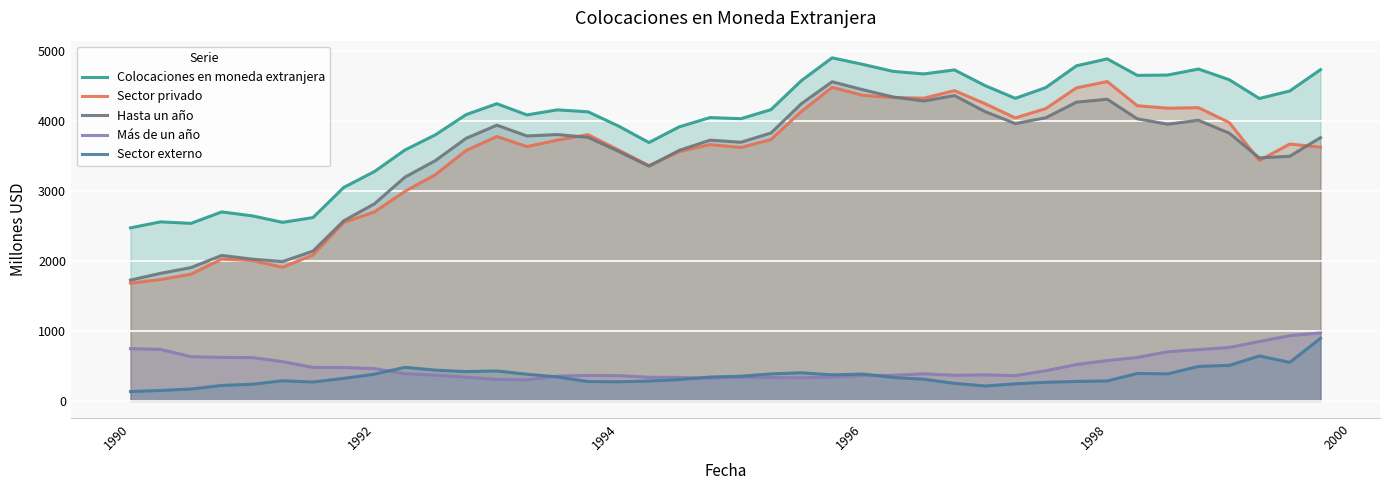

True or false: Sector privado has more than 1 interior local peaks.

True